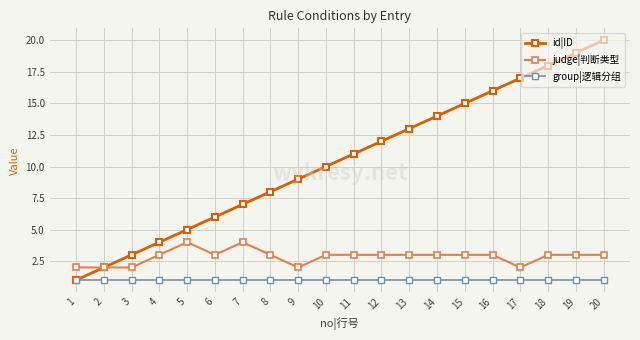

Count the number of categories in the chart.

20